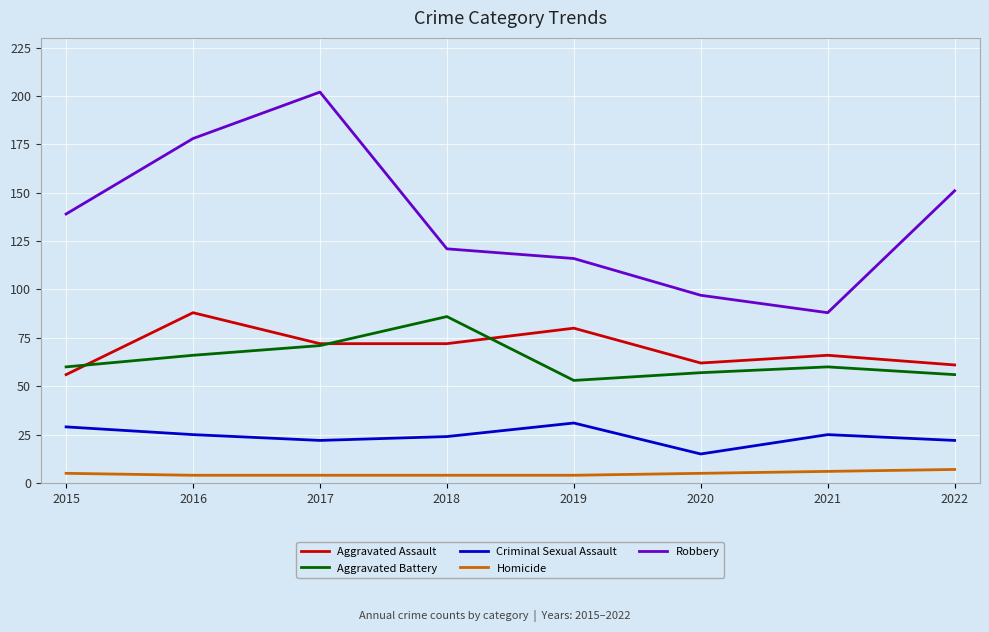

Reading left to right, what are all the values shown in this chart?

Aggravated Assault: 56	88	72	72	80	62	66	61
Aggravated Battery: 60	66	71	86	53	57	60	56
Criminal Sexual Assault: 29	25	22	24	31	15	25	22
Homicide: 5	4	4	4	4	5	6	7
Robbery: 139	178	202	121	116	97	88	151